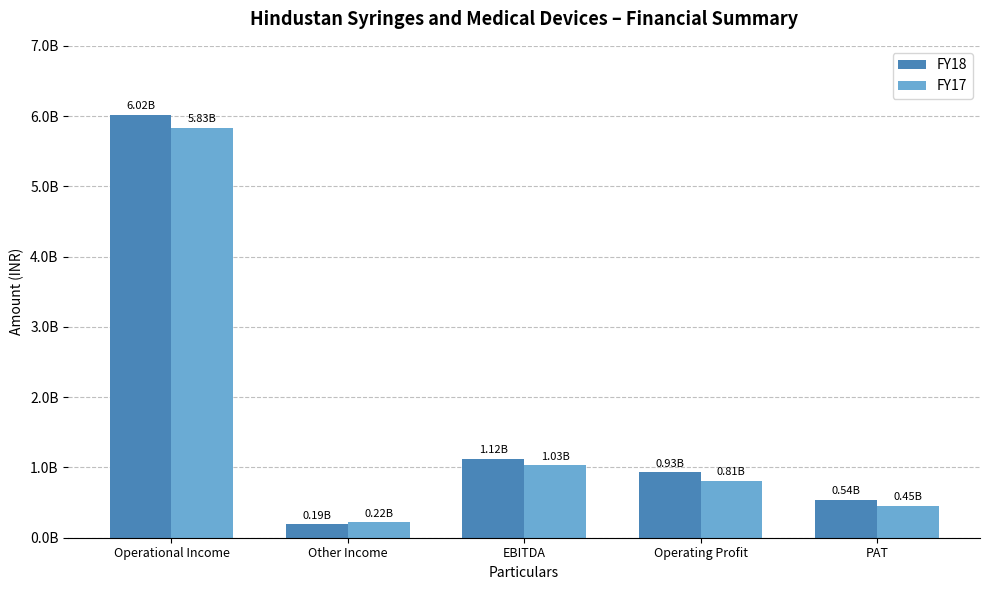

What is the label of the 1st bar from the left?

Operational Income